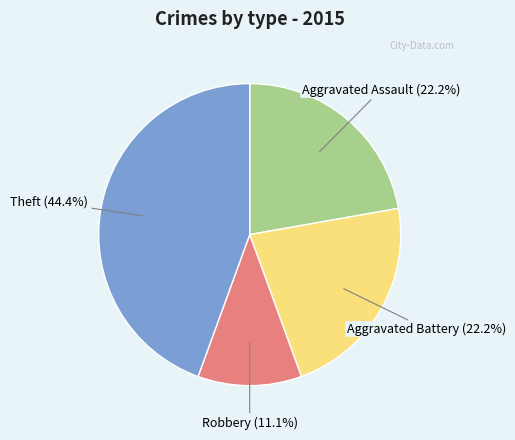

Count the number of slices in the pie.

4